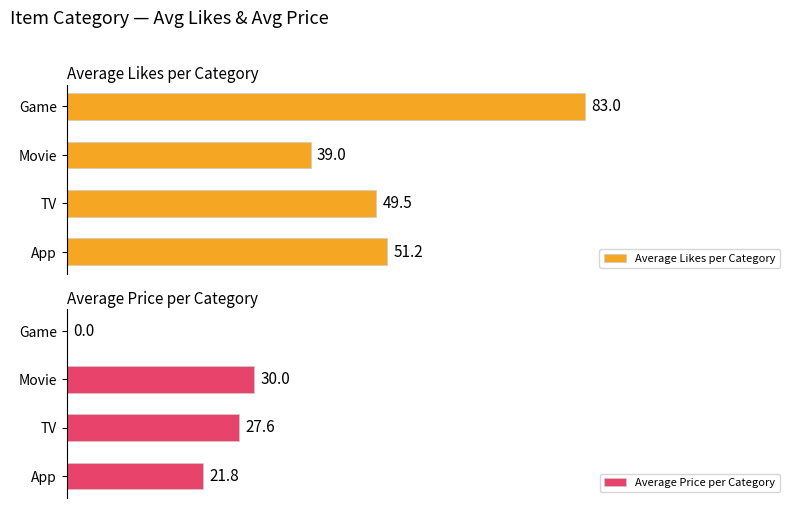

At which label does Average Likes per Category reach its peak?

Game